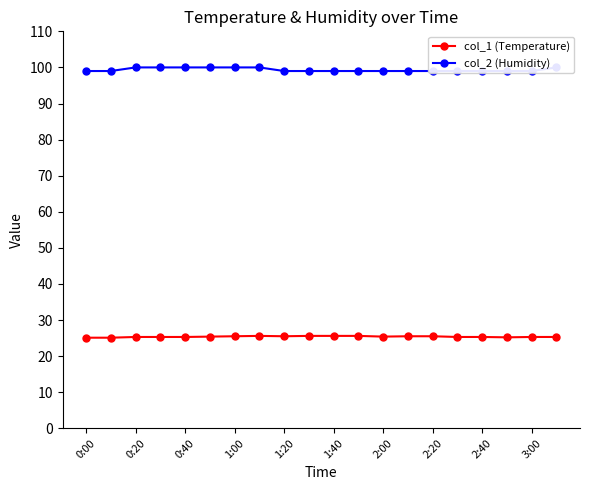

List the series in order of their peak value, highest first.

col_2 (Humidity), col_1 (Temperature)